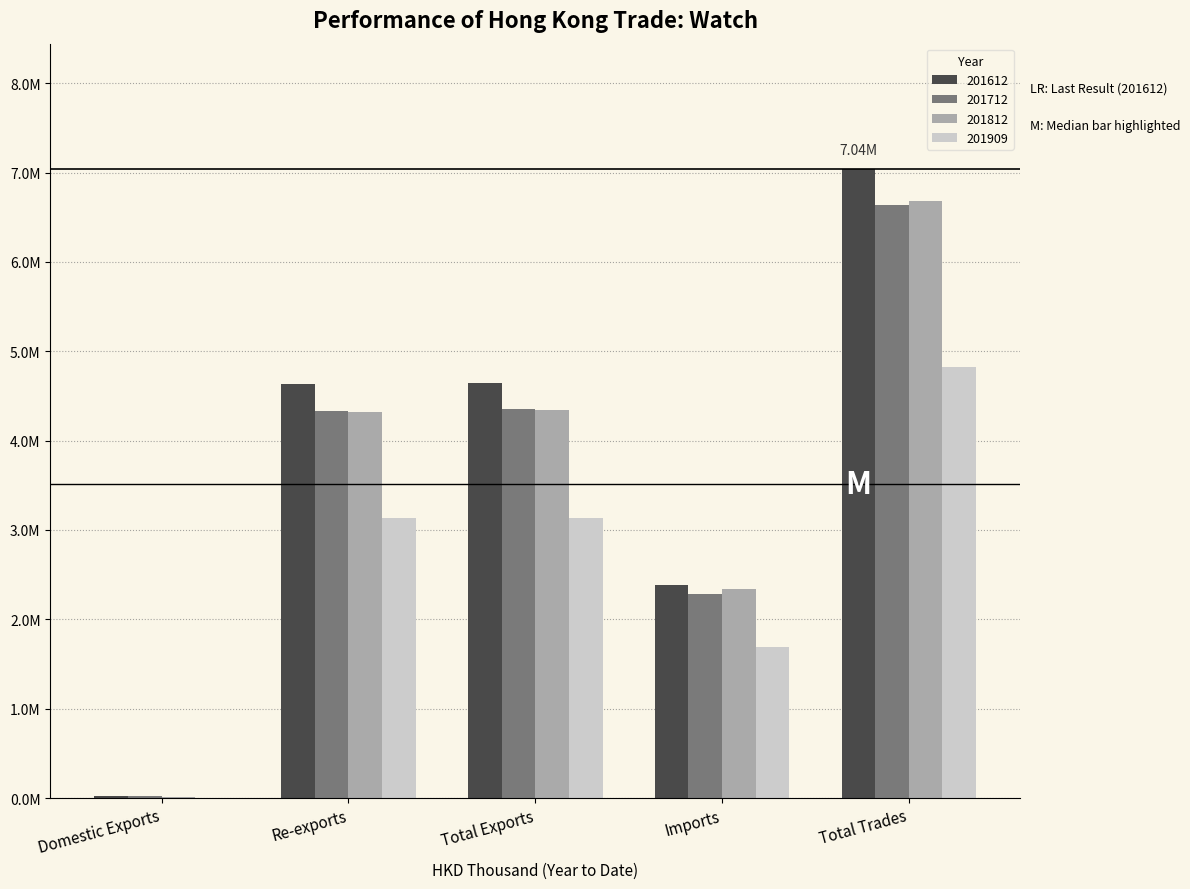

Are the bars horizontal?

No